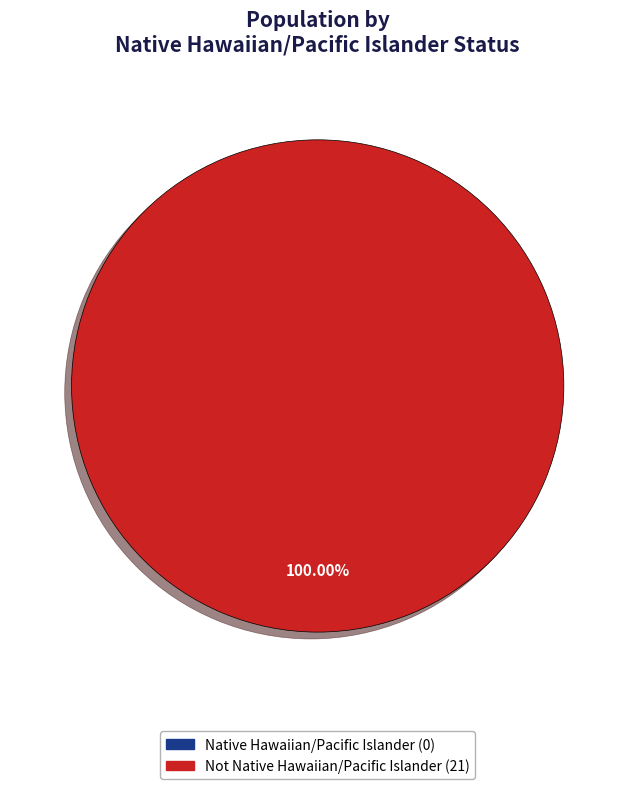

How many slices are in this pie chart?

2